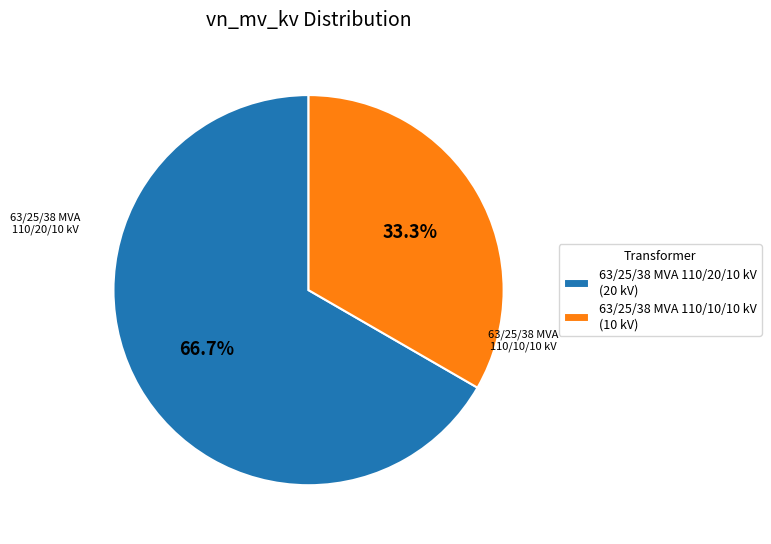

To the nearest percent, what is the average slice percentage?

50%